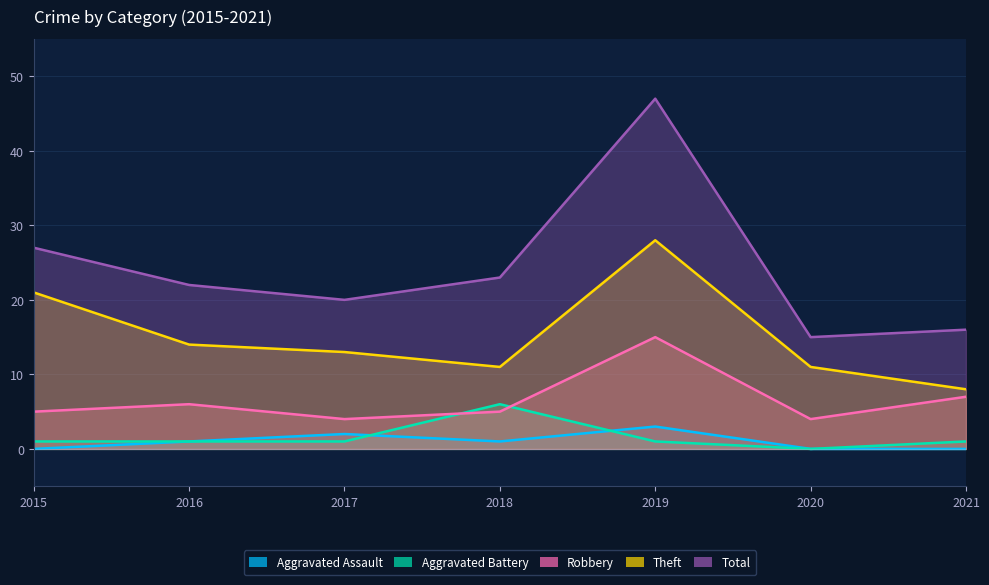

What is the maximum value shown in the chart?

47